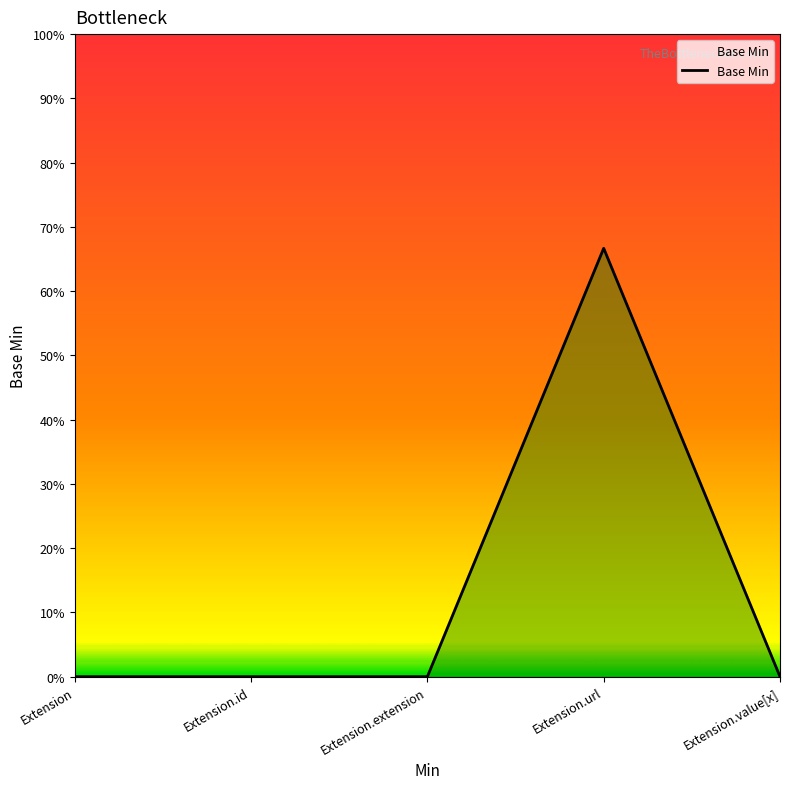

What is the label of the 1st point from the right?

Extension.value[x]